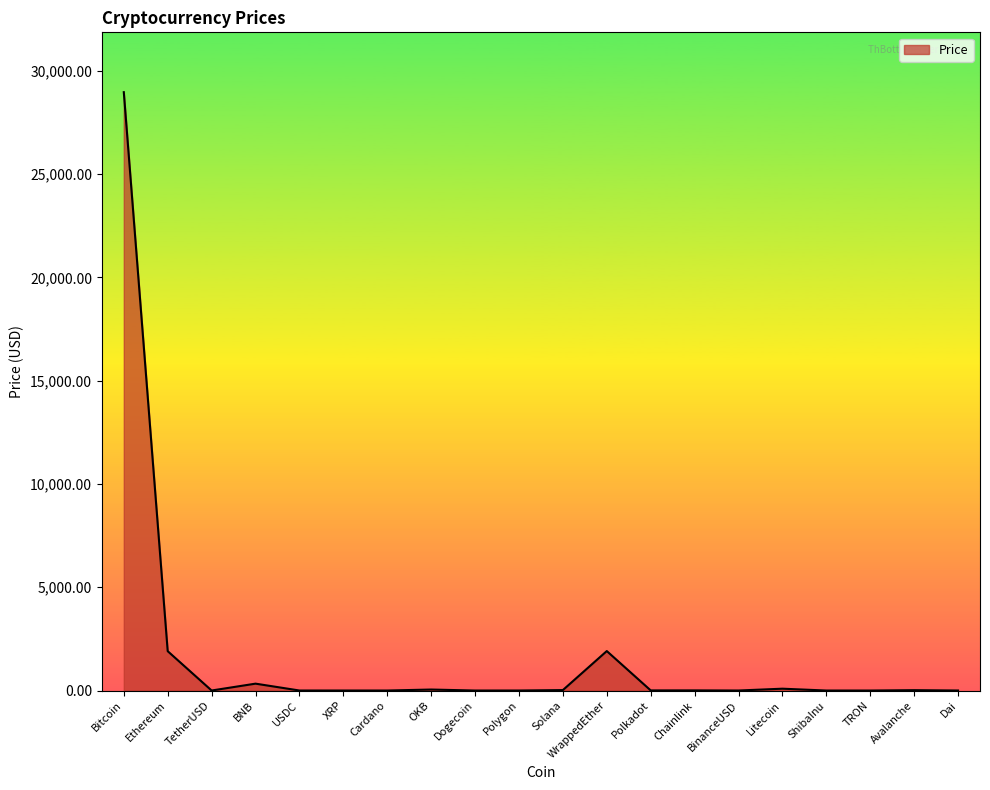

What is the maximum value shown in the chart?

28963.0